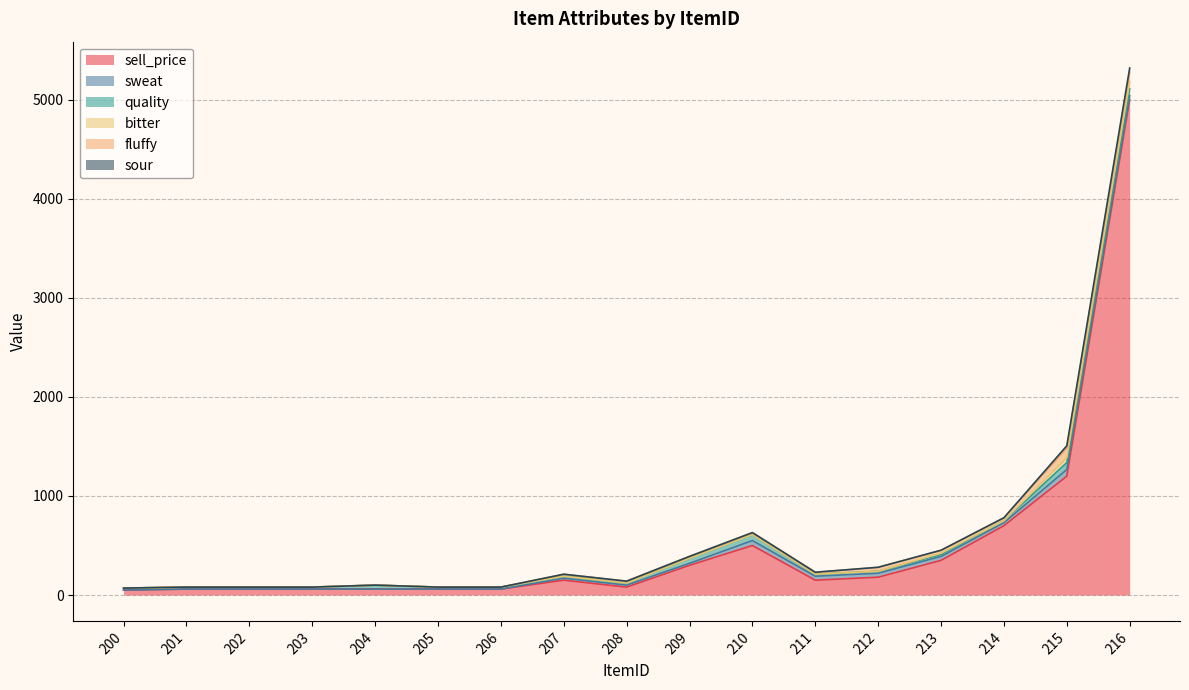

Which series has the widest spread of values?

sell_price